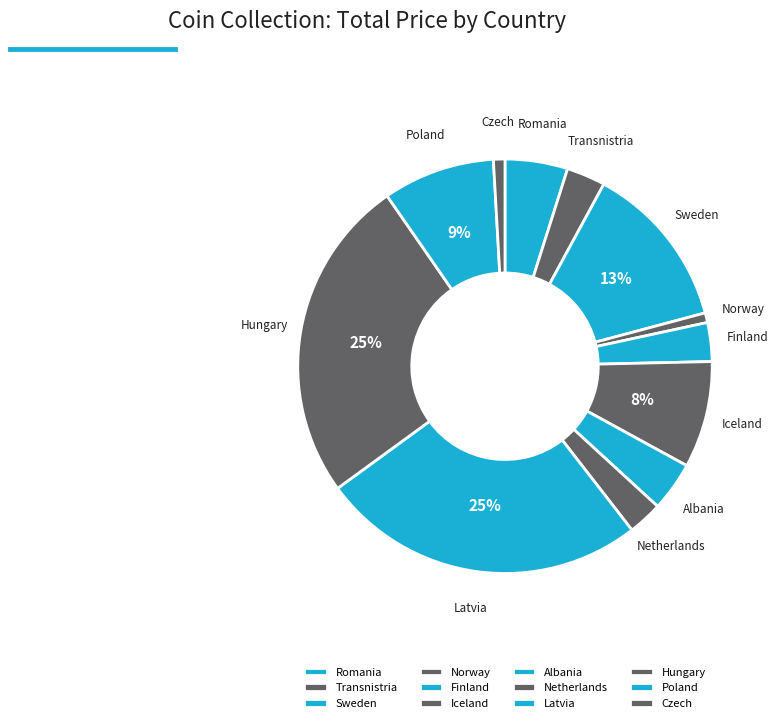

To the nearest percent, what is the combined percentage of Transnistria and Poland?

12%